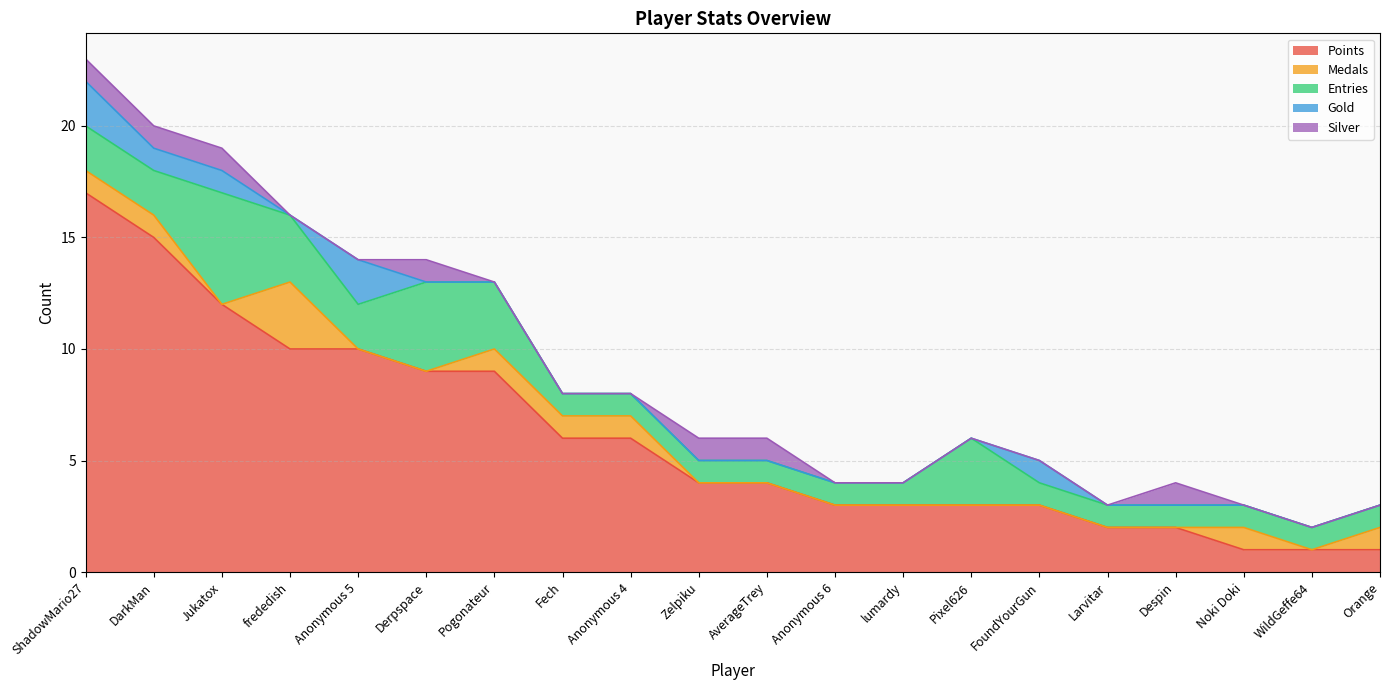

Where does the Points series first go above 4?

ShadowMario27